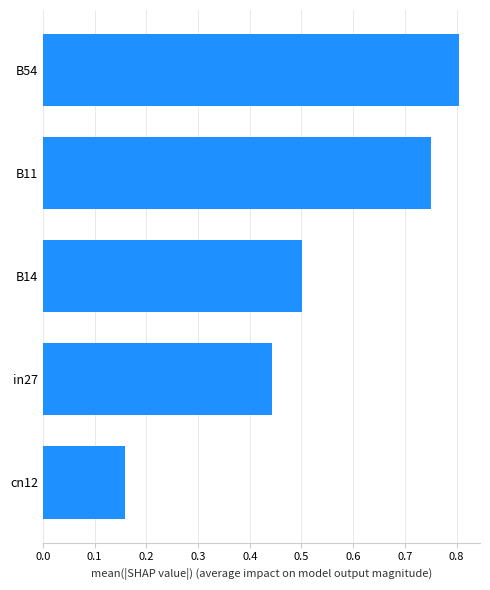

Count the values in the range 0 to 1.

5